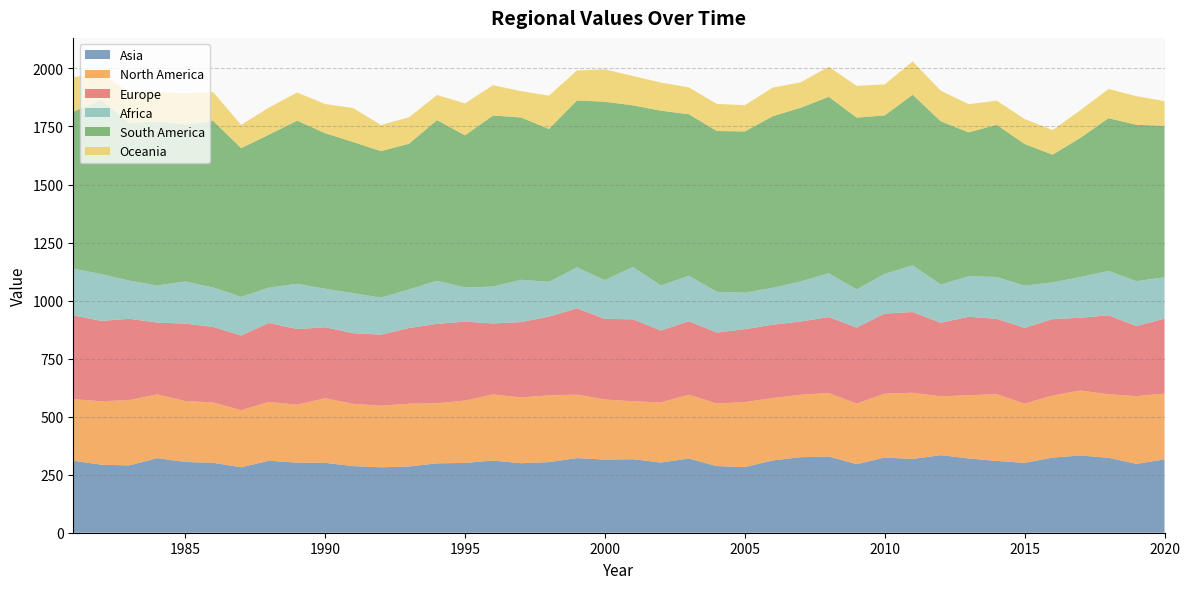

Reading right to left, transcribe all the data shown in this chart.

Asia: 2020=316.0	2019=296.5	2018=322.7	2017=332.7	2016=323.7	2015=300.8	2014=309.2	2013=320.1	2012=334.1	2011=317.7	2010=323.8	2009=295.4	2008=328.4	2007=325.3	2006=311.5	2005=282.8	2004=287.0	2003=319.6	2002=302.4	2001=316.8	2000=314.9	1999=321.5	1998=304.1	1997=299.5	1996=310.7	1995=300.6	1994=298.8	1993=285.3	1992=281.6	1991=287.1	1990=301.0	1989=301.9	1988=310.1	1987=282.1	1986=301.0	1985=304.8	1984=321.2	1983=290.0	1982=293.2	1981=310.1
North America: 2020=283.0	2019=292.1	2018=273.6	2017=280.0	2016=267.4	2015=255.4	2014=287.5	2013=272.2	2012=253.5	2011=285.2	2010=275.3	2009=260.8	2008=273.7	2007=269.0	2006=268.9	2005=279.9	2004=269.9	2003=274.9	2002=259.0	2001=249.3	2000=259.0	1999=273.3	1998=287.4	1997=283.3	1996=284.9	1995=268.8	1994=258.8	1993=270.3	1992=265.4	1991=268.3	1990=278.1	1989=249.7	1988=253.2	1987=246.0	1986=260.0	1985=262.9	1984=274.7	1983=281.2	1982=273.1	1981=265.3
Europe: 2020=323.2	2019=301.8	2018=340.3	2017=313.3	2016=329.1	2015=326.2	2014=324.7	2013=338.2	2012=316.8	2011=347.7	2010=344.9	2009=327.3	2008=327.0	2007=315.5	2006=315.7	2005=314.2	2004=305.0	2003=316.3	2002=309.7	2001=353.3	2000=347.3	1999=371.8	1998=339.2	1997=324.5	1996=305.8	1995=340.2	1994=342.0	1993=326.2	1992=306.2	1991=304.1	1990=305.8	1989=325.7	1988=340.3	1987=321.9	1986=325.4	1985=333.1	1984=309.3	1983=350.4	1982=346.1	1981=361.3
Africa: 2020=178.3	2019=192.7	2018=191.1	2017=175.4	2016=158.3	2015=181.7	2014=180.4	2013=174.2	2012=164.7	2011=201.2	2010=171.0	2009=164.6	2008=188.7	2007=172.6	2006=159.0	2005=157.0	2004=175.9	2003=195.8	2002=193.9	2001=225.5	2000=166.6	1999=176.3	1998=150.1	1997=182.2	1996=158.8	1995=146.9	1994=185.6	1993=166.1	1992=159.7	1991=172.3	1990=166.1	1989=194.7	1988=152.5	1987=166.2	1986=170.1	1985=181.4	1984=159.8	1983=164.4	1982=201.7	1981=201.0
South America: 2020=652.4	2019=674.0	2018=657.9	2017=600.1	2016=549.9	2015=610.3	2014=655.3	2013=620.2	2012=703.5	2011=735.3	2010=682.5	2009=740.1	2008=760.1	2007=748.5	2006=738.9	2005=694.8	2004=692.7	2003=696.1	2002=753.1	2001=696.2	2000=768.8	1999=718.9	1998=658.4	1997=699.5	1996=736.7	1995=655.5	1994=692.3	1993=627.9	1992=630.8	1991=651.5	1990=670.1	1989=702.9	1988=659.0	1987=640.6	1986=717.5	1985=676.5	1984=707.4	1983=679.2	1982=751.0	1981=676.1
Oceania: 2020=106.2	2019=123.4	2018=125.6	2017=119.1	2016=106.0	2015=107.6	2014=104.2	2013=121.1	2012=132.0	2011=142.9	2010=133.9	2009=136.8	2008=129.2	2007=109.4	2006=123.5	2005=113.1	2004=116.6	2003=115.8	2002=121.2	2001=126.4	2000=139.5	1999=129.2	1998=143.6	1997=113.3	1996=130.8	1995=137.5	1994=108.2	1993=113.8	1992=112.5	1991=146.0	1990=125.6	1989=121.1	1988=116.7	1987=100.1	1986=123.6	1985=134.5	1984=126.4	1983=131.7	1982=114.5	1981=148.3